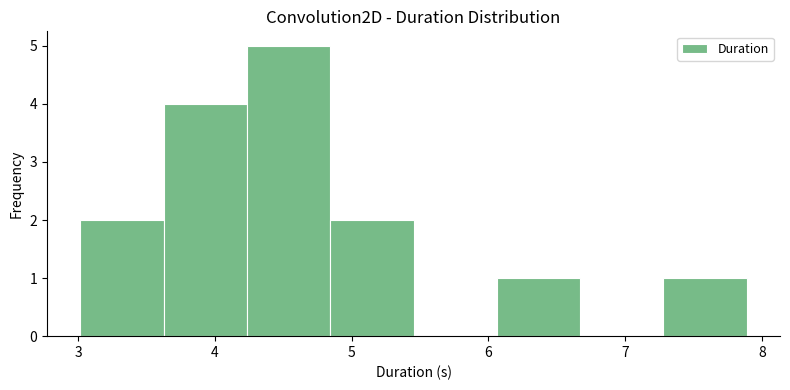

Reading left to right, transcribe this chart: for each bar, give the range it covers on the x-axis and its height. Neither the bar edges nor the heights are printed on the chart, so give them approximately, as read against the axes.

3.0 to 3.6: 2
3.6 to 4.2: 4
4.2 to 4.8: 5
4.8 to 5.5: 2
5.5 to 6.1: 0
6.1 to 6.7: 1
6.7 to 7.3: 0
7.3 to 7.9: 1